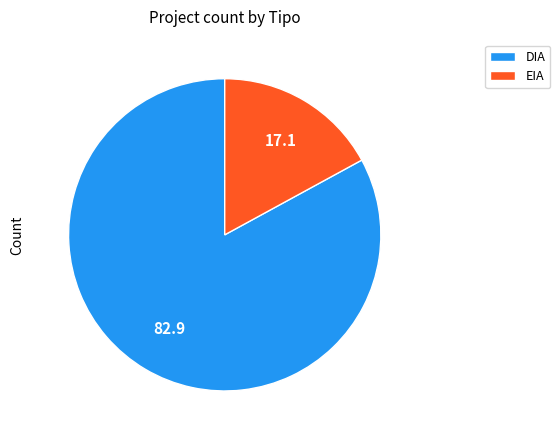

What is the smallest slice in the pie chart?

EIA